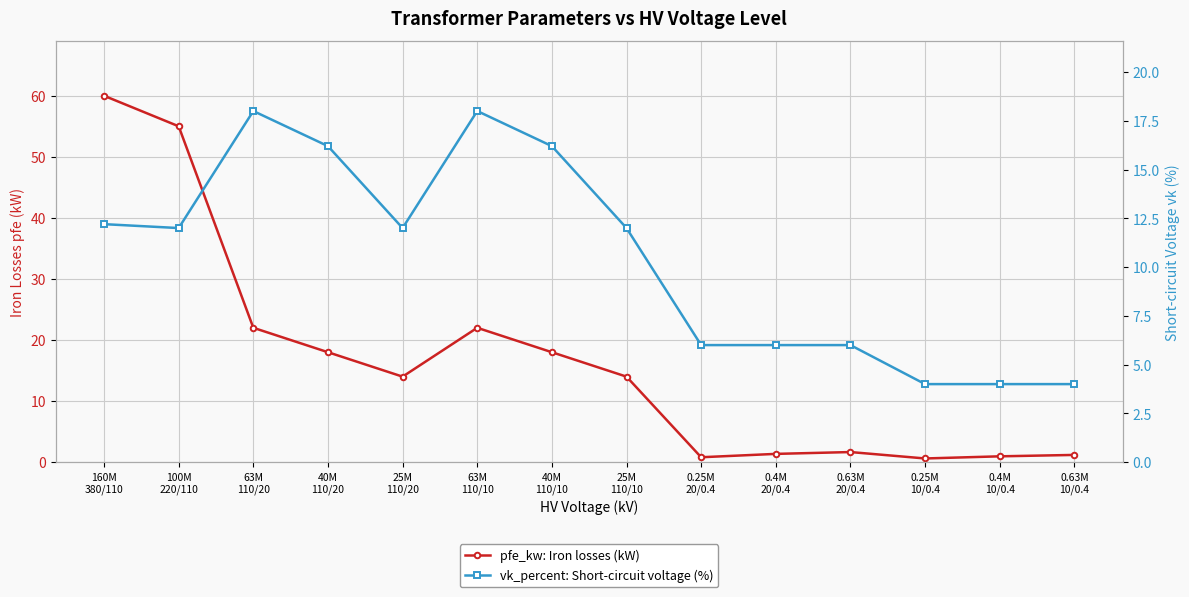

Is this an area chart (filled region under the line)?

No